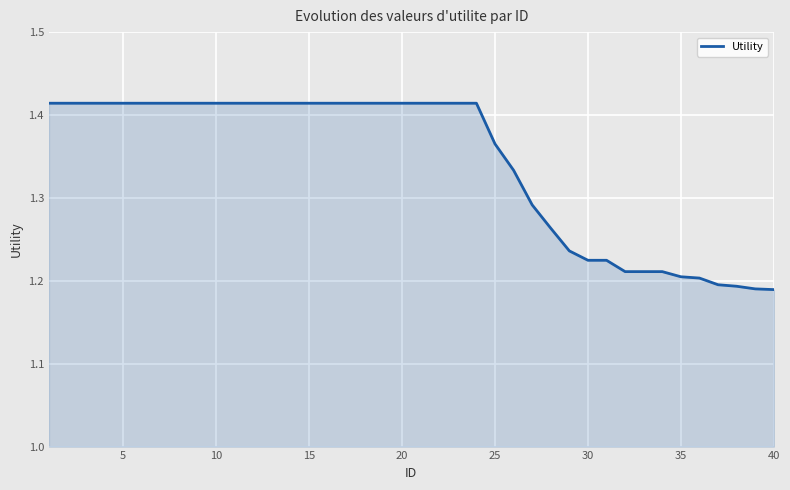

Reading left to right, transcribe all the data shown in this chart.

1.4	1.4	1.4	1.4	1.4	1.4	1.4	1.4	1.4	1.4	1.4	1.4	1.4	1.4	1.4	1.4	1.4	1.4	1.4	1.4	1.4	1.4	1.4	1.4	1.4	1.3	1.3	1.3	1.2	1.2	1.2	1.2	1.2	1.2	1.2	1.2	1.2	1.2	1.2	1.2